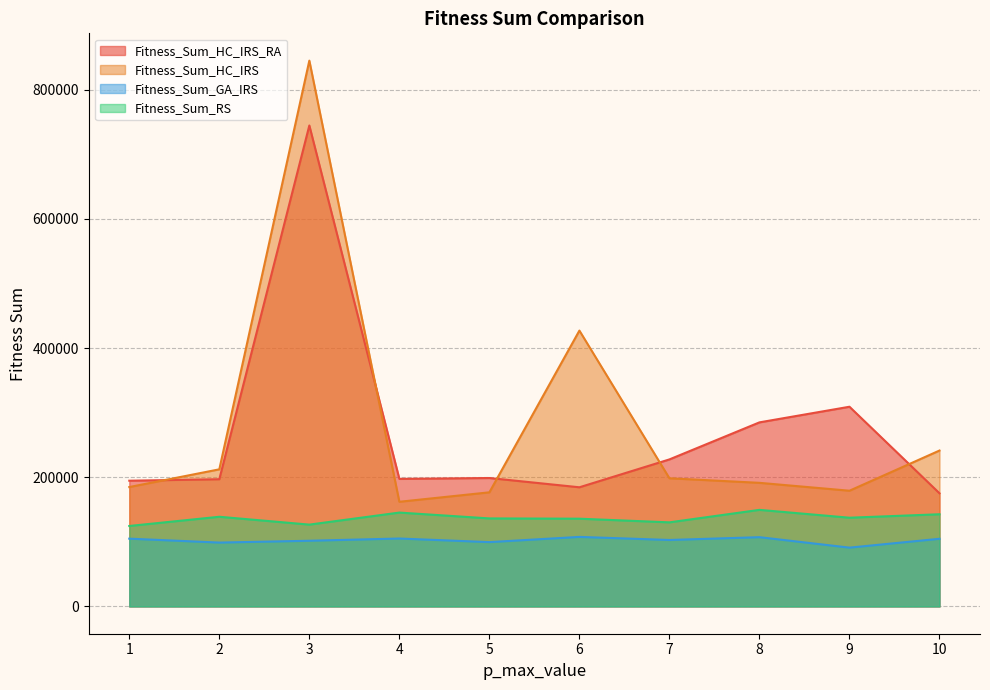

What is the difference between the highest and lowest values at 1?

89711.0